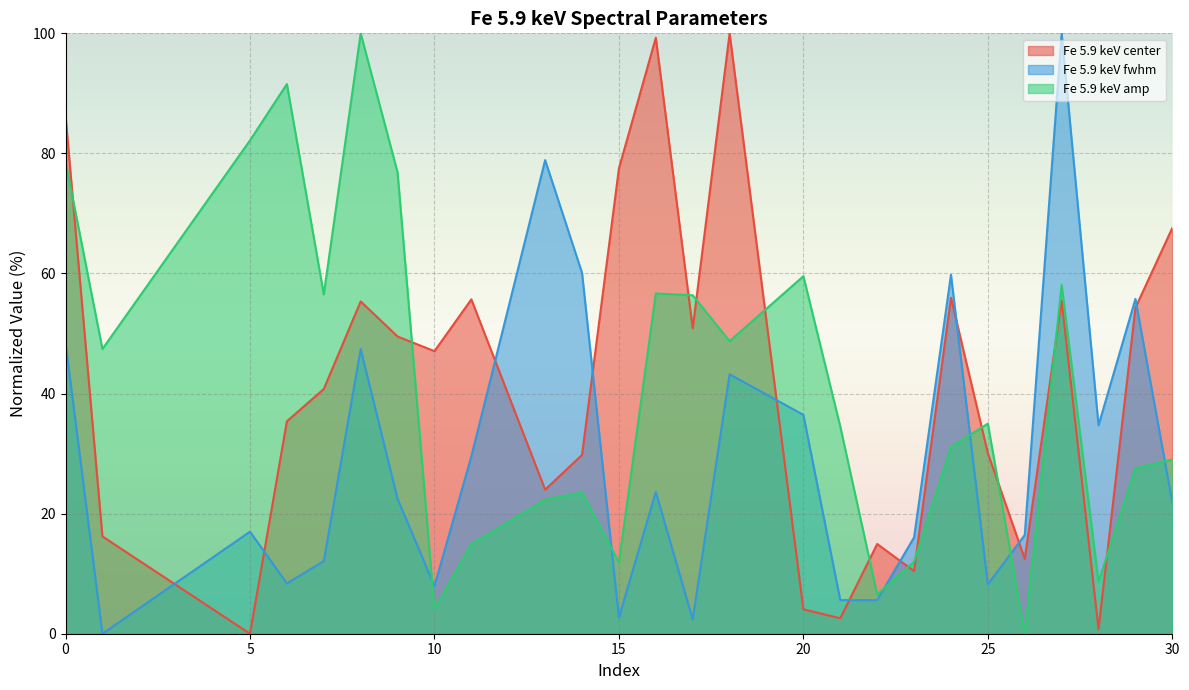

What is the difference between the maximum and minimum values in the Fe 5.9 keV center series?

100.0